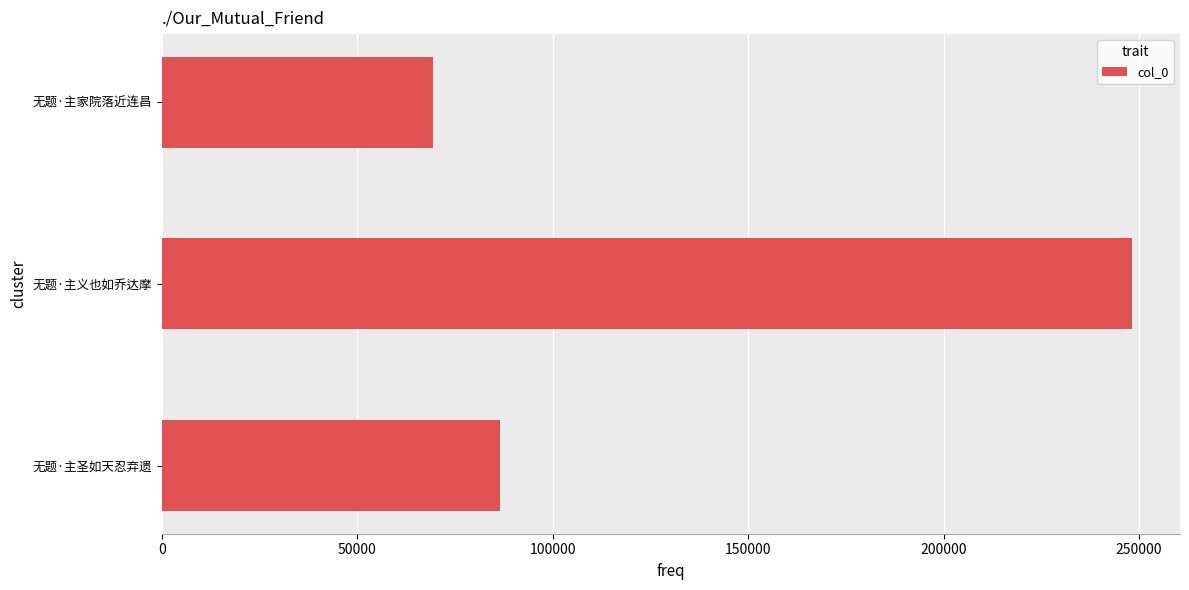

Where is the data nearest to the value 158726?

无题·主圣如天忍弃遗